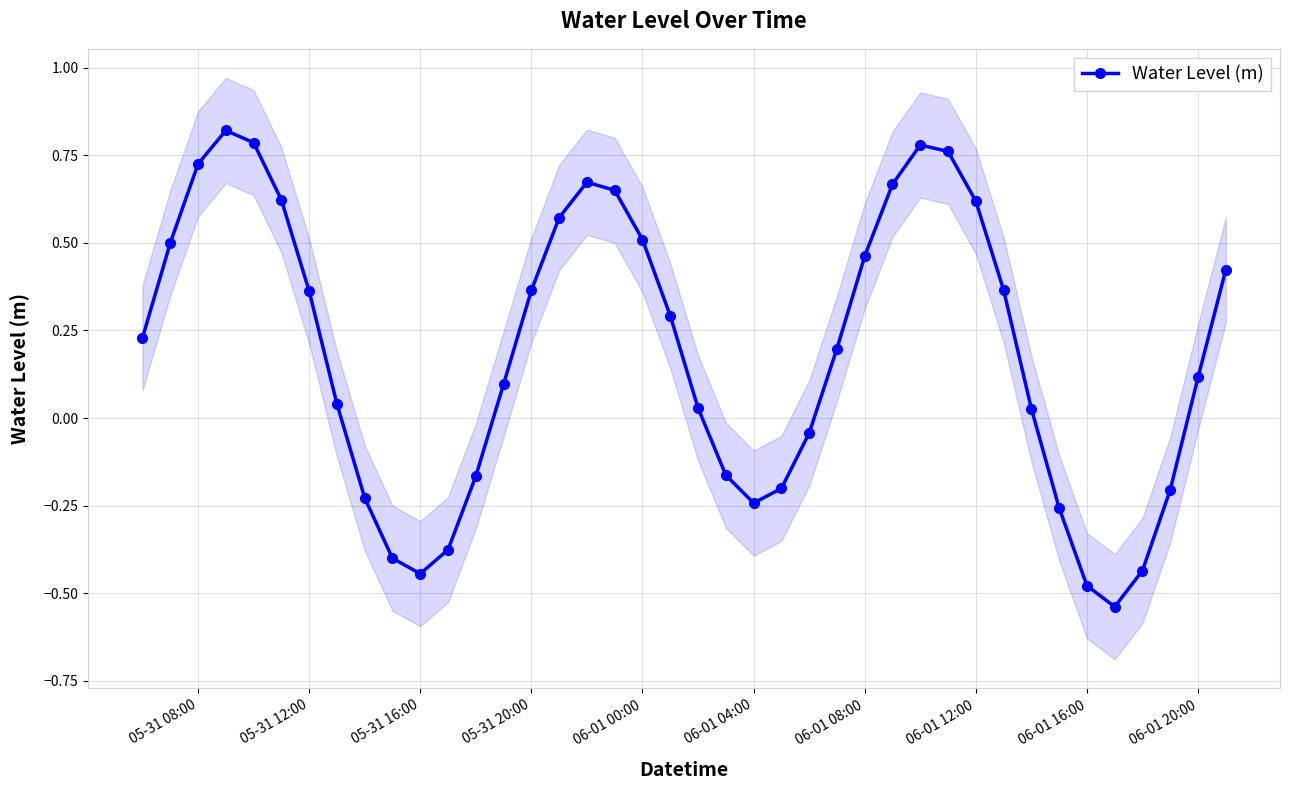

True or false: Water Level (m) has more than 0 points higher than both neighbors.

True